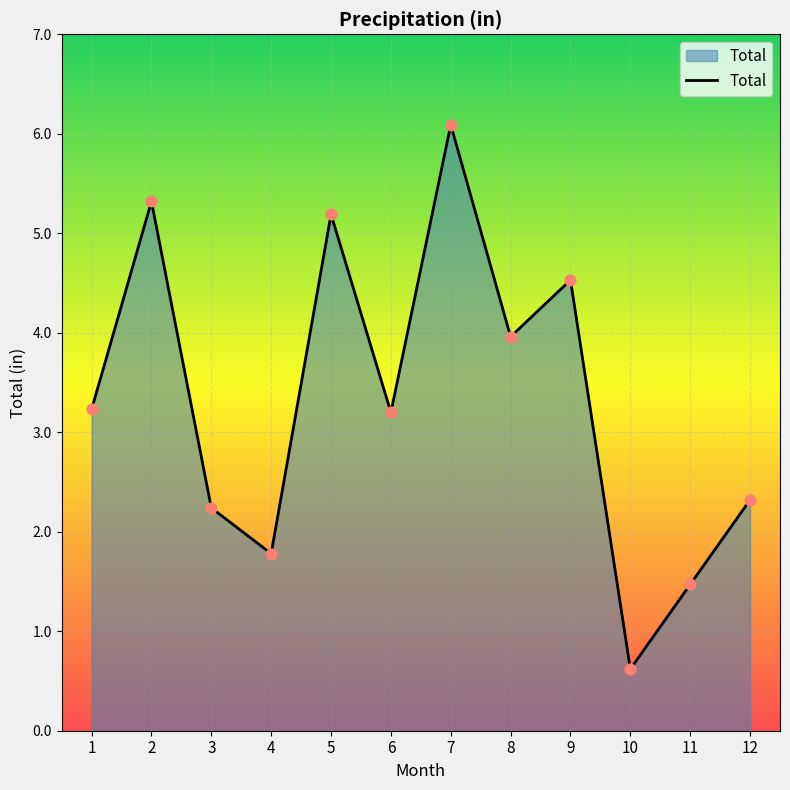

What is the change in value from 6 to 7?

+2.9